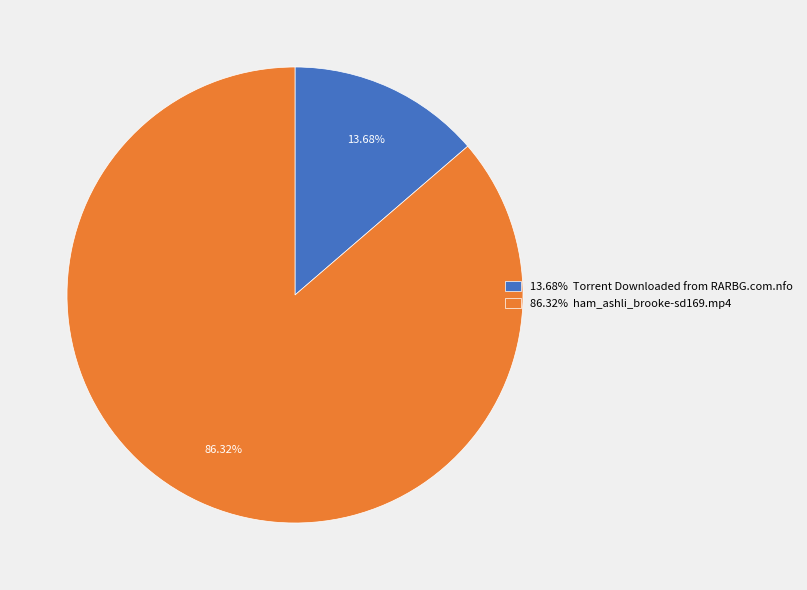

Which category has the smallest portion of the pie?

13.68% Torrent Downloaded from RARBG.com.nfo